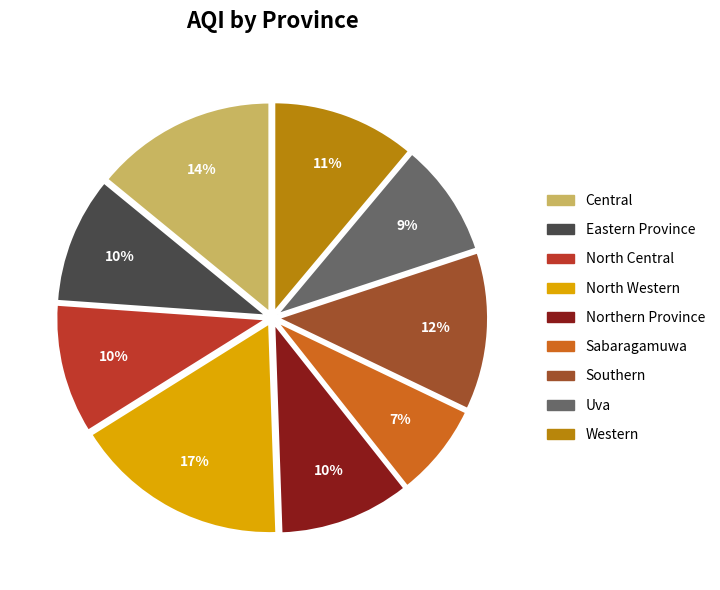

Is it true that North Western is 17% of the pie?

True